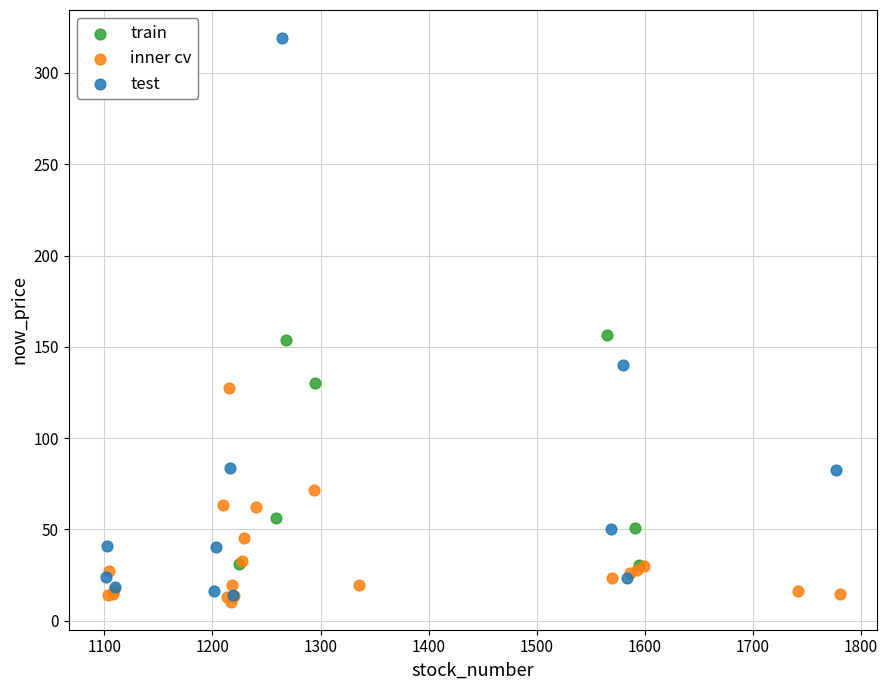

Which series reaches the maximum Y coordinate?

test